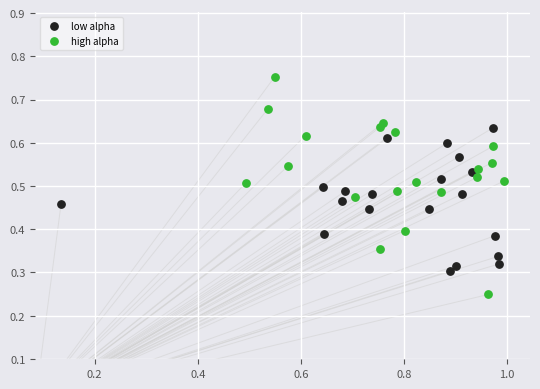

Which series has the widest spread of Y values?

high alpha